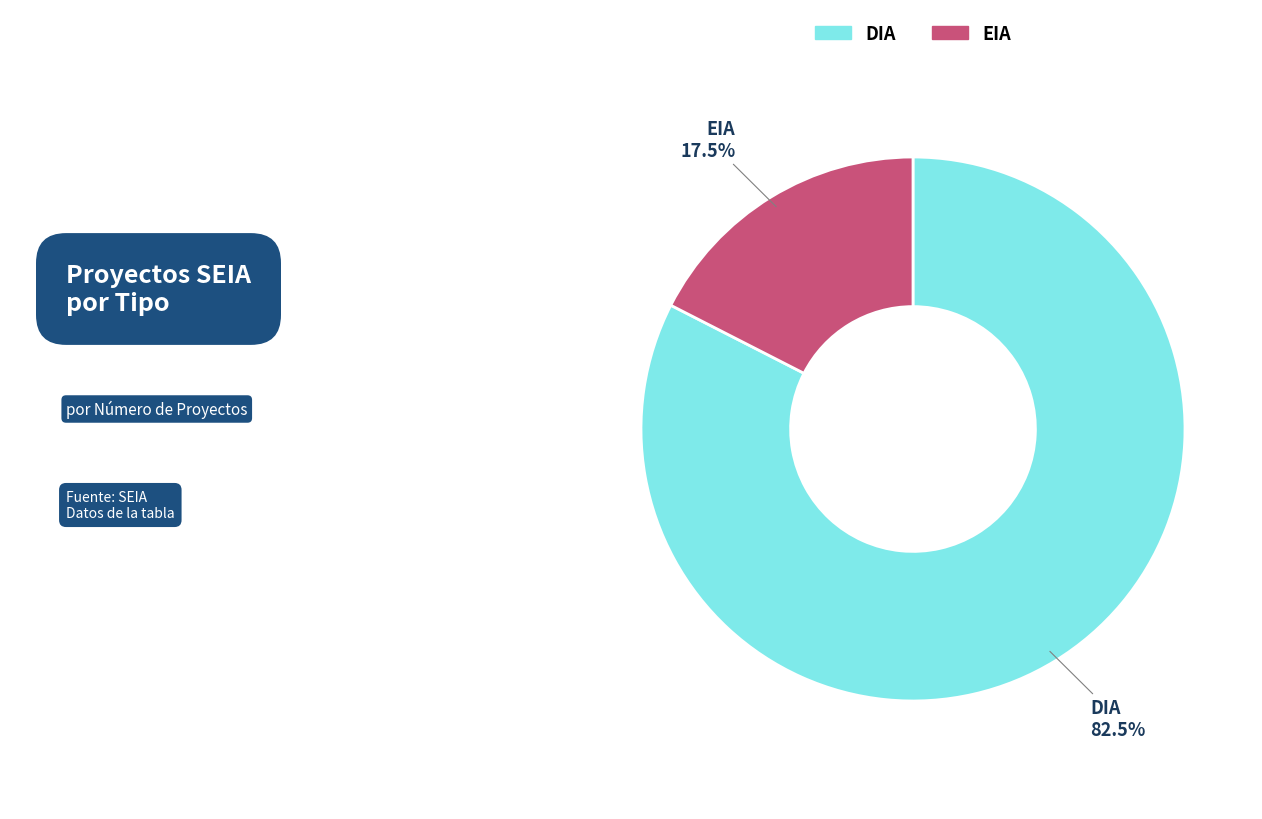

Which slice is the smallest?

EIA